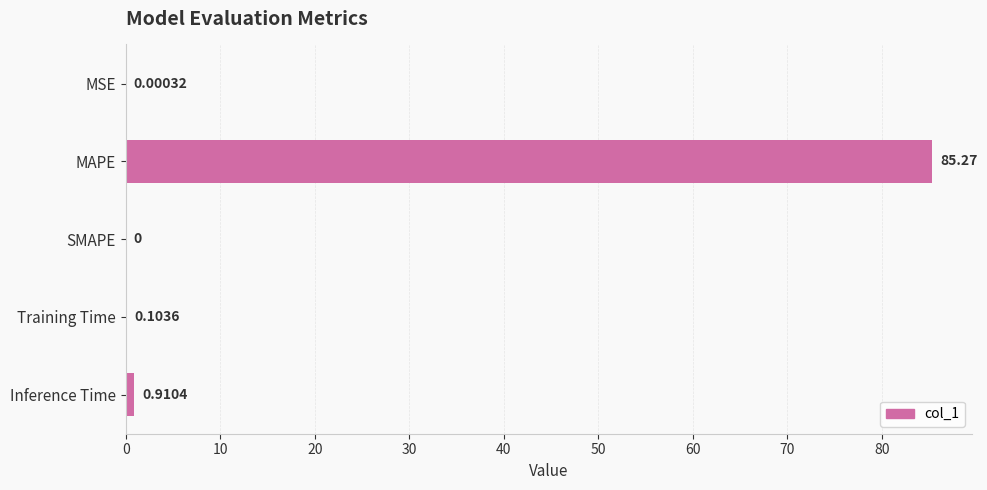

What is the sum of all values?

86.3